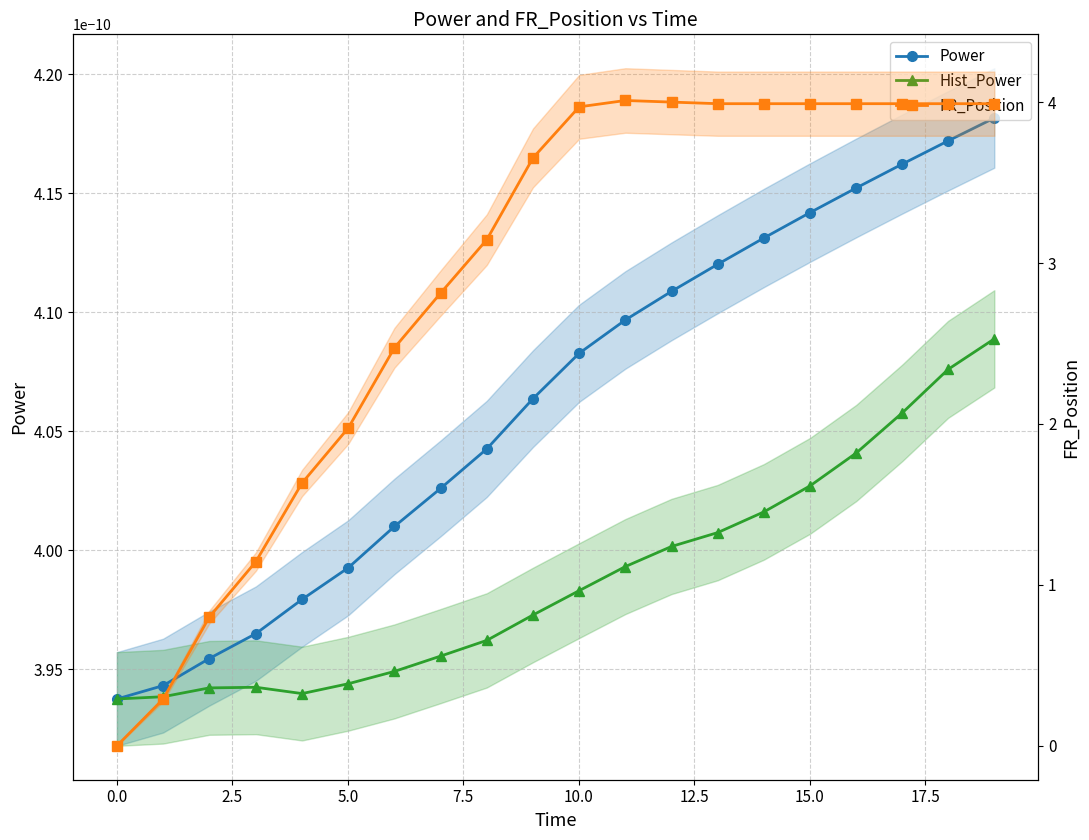

How many data points in FR_Position are above 3?

12